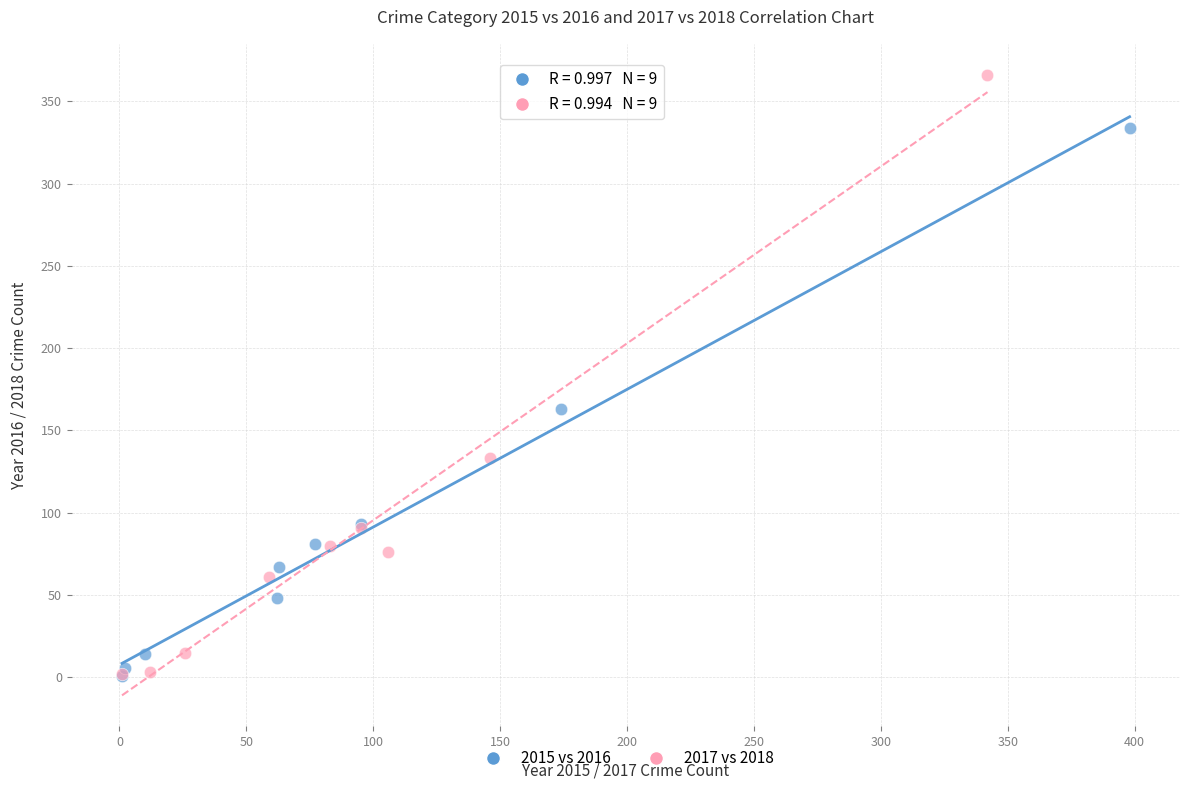

Which series contains the highest Y value?

2017 vs 2018